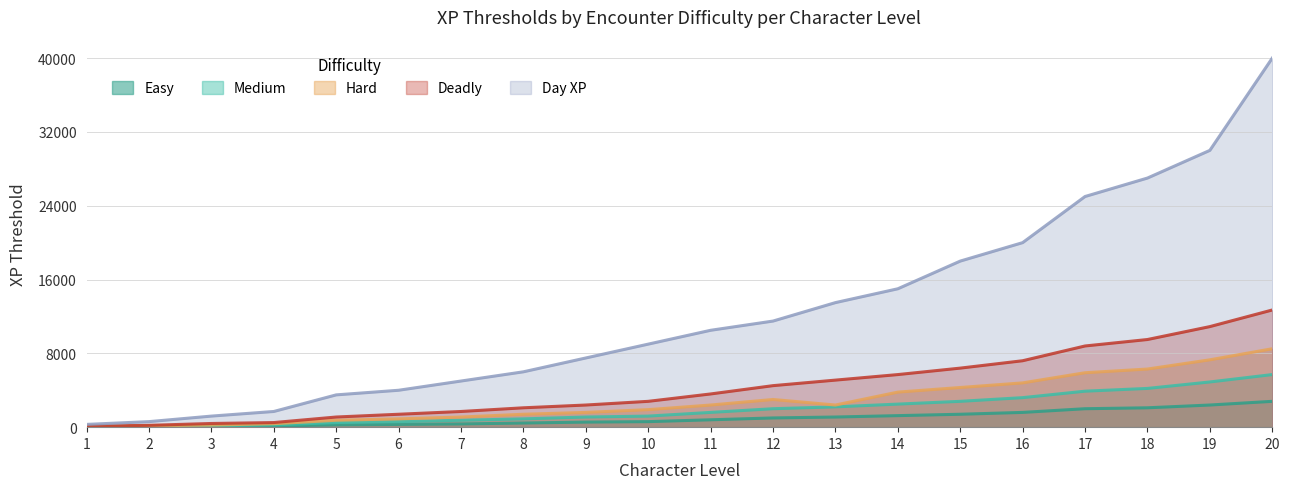

What is the spread (max minus min) of values at 14?

13750